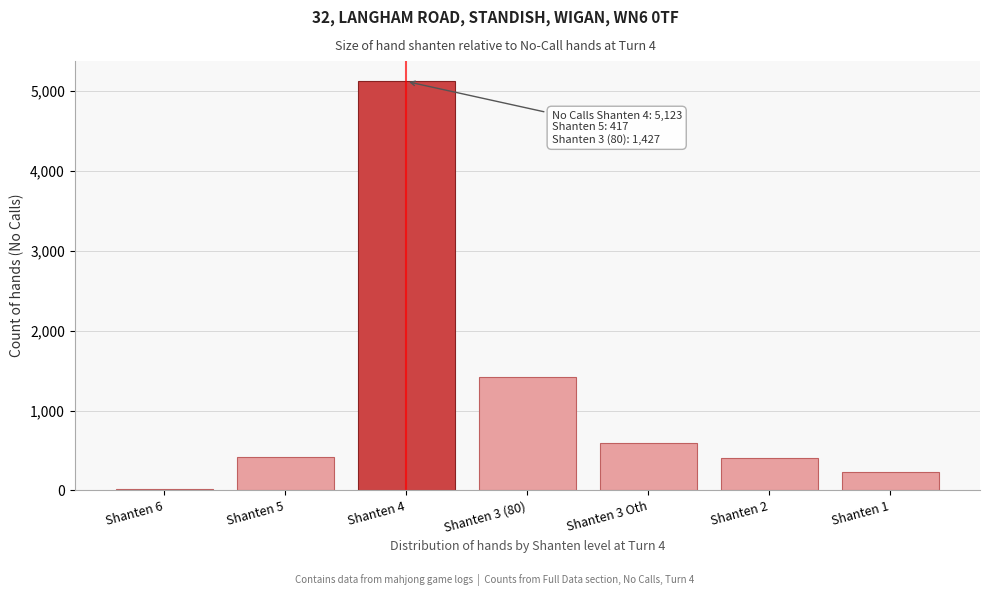

At which category does the chart reach its minimum across all series?

Shanten 6